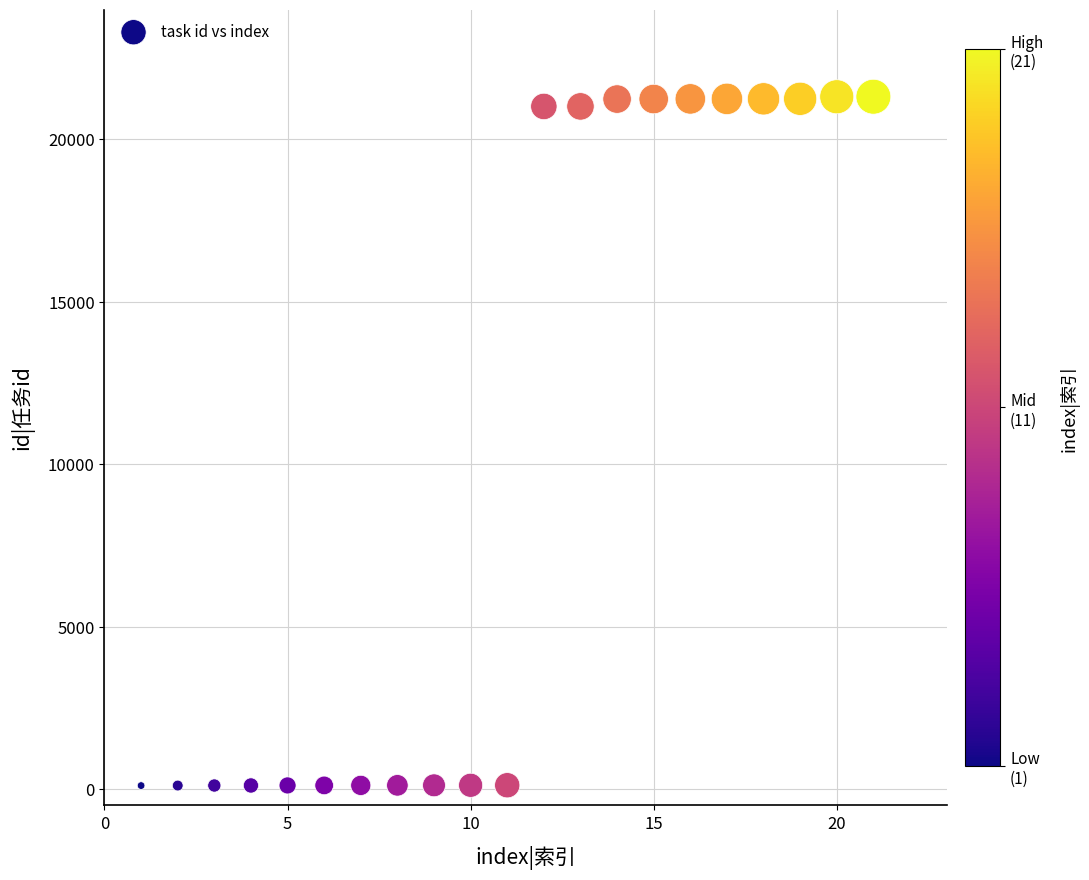

What is the range of X values (max minus min)?

20